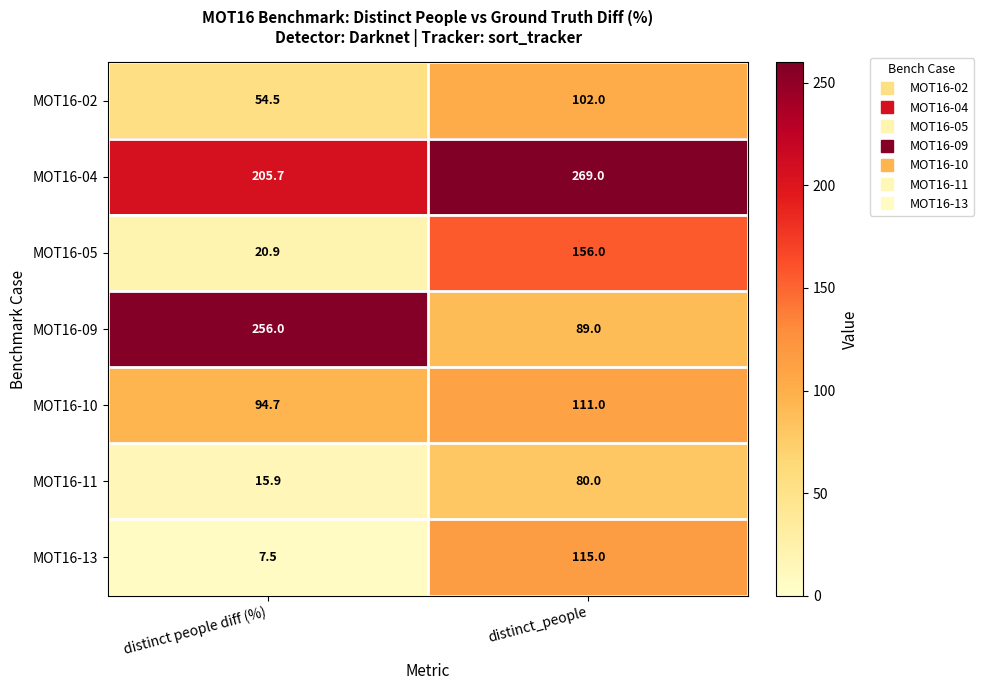

What is the total value across all series at distinct_people?

922.0